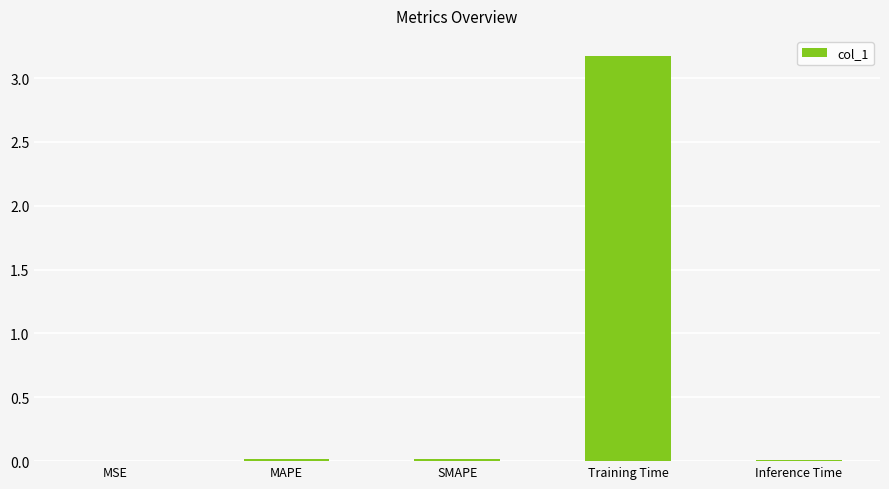

Is it true that the value at SMAPE is 0.0?

True